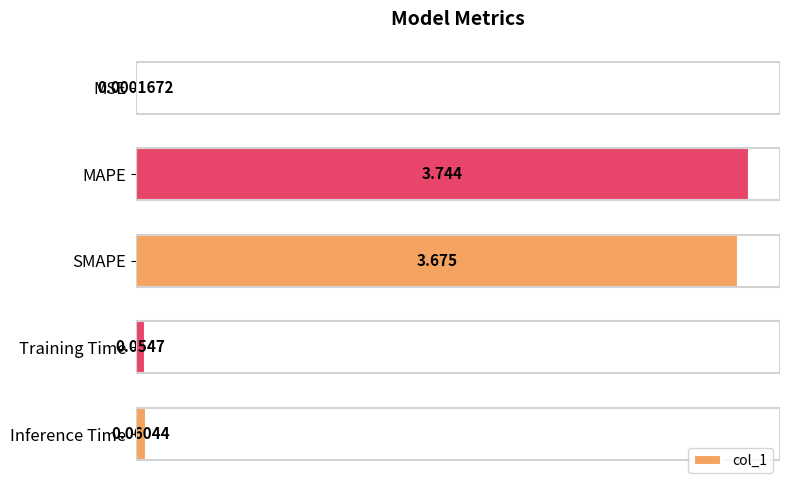

Where is the data nearest to the value 1?

Inference Time